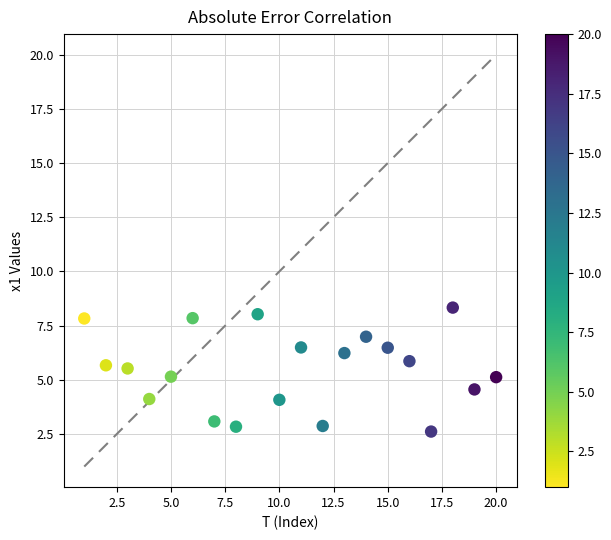

What is the range of X values (max minus min)?

19.0